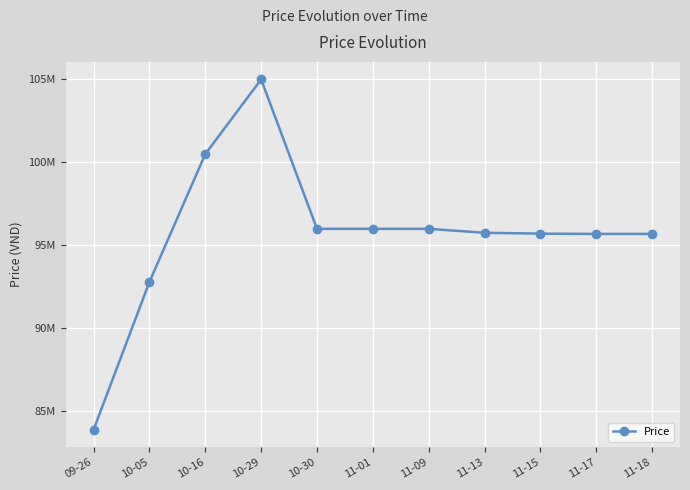

How many points are higher than both their immediate neighbors (excluding endpoints)?

1